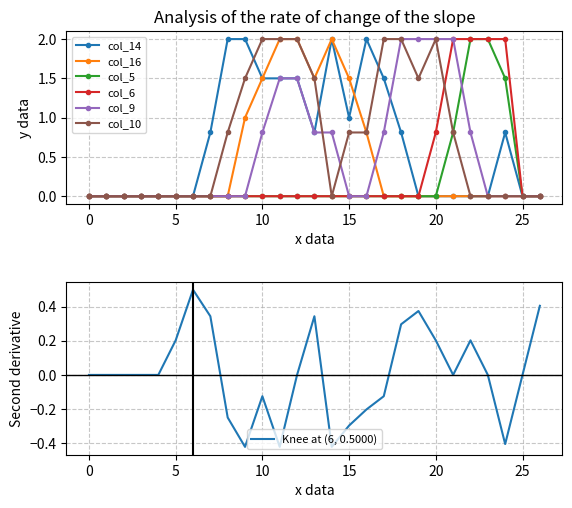

Which series changed the most between 4 and 10?

col_10